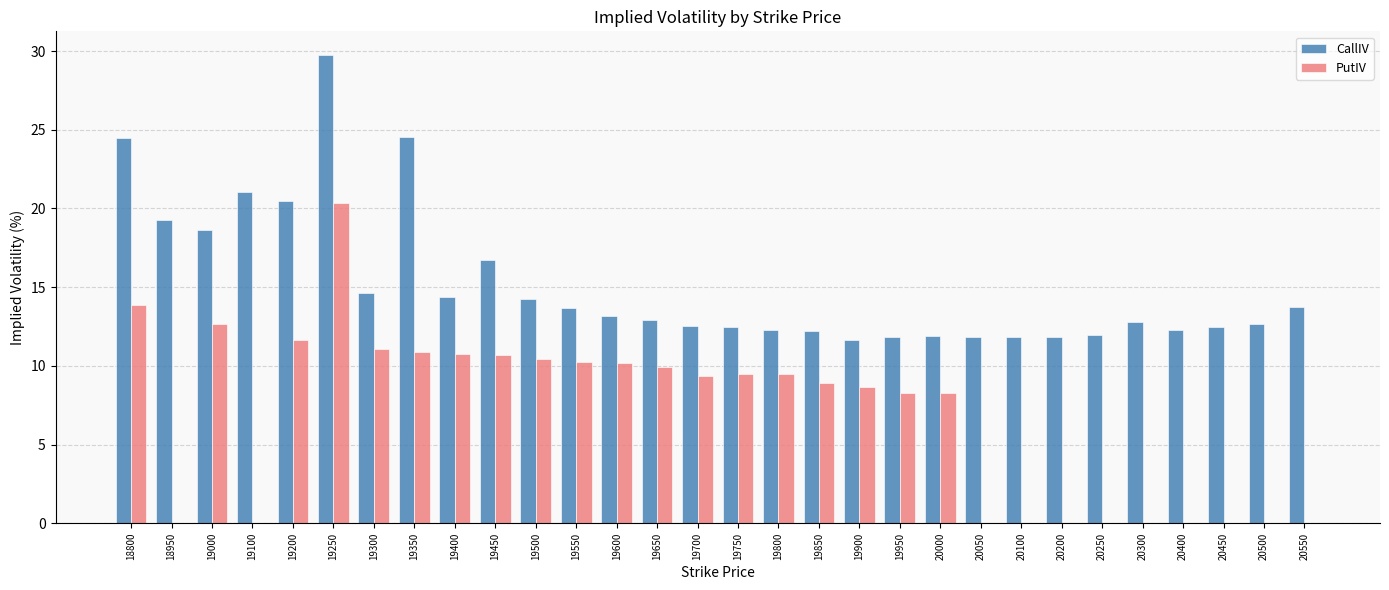

Which category has the highest value in the CallIV series?

19250